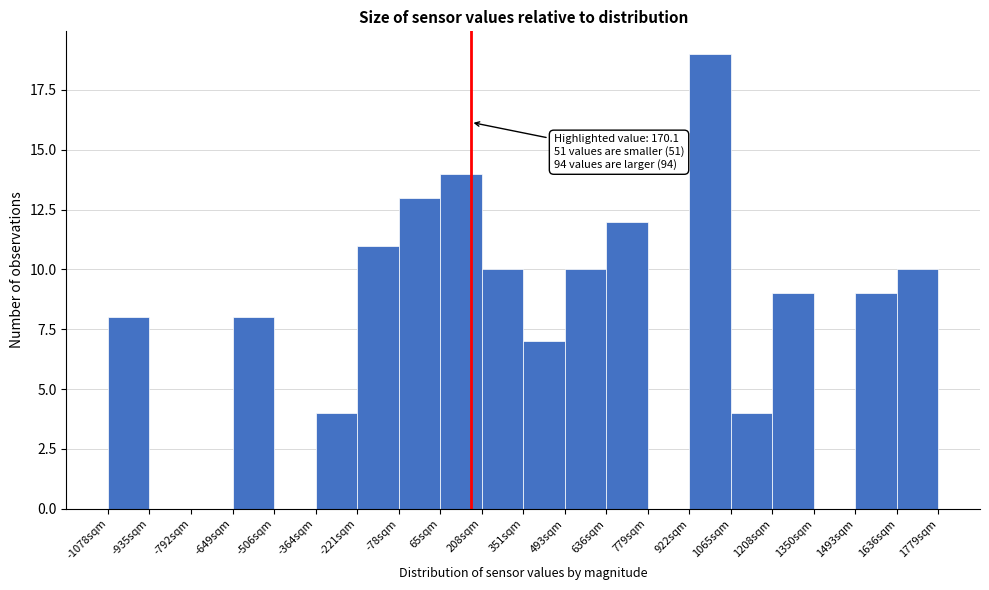

Over which range of the x-axis is the bar tallest?

920 to 1060